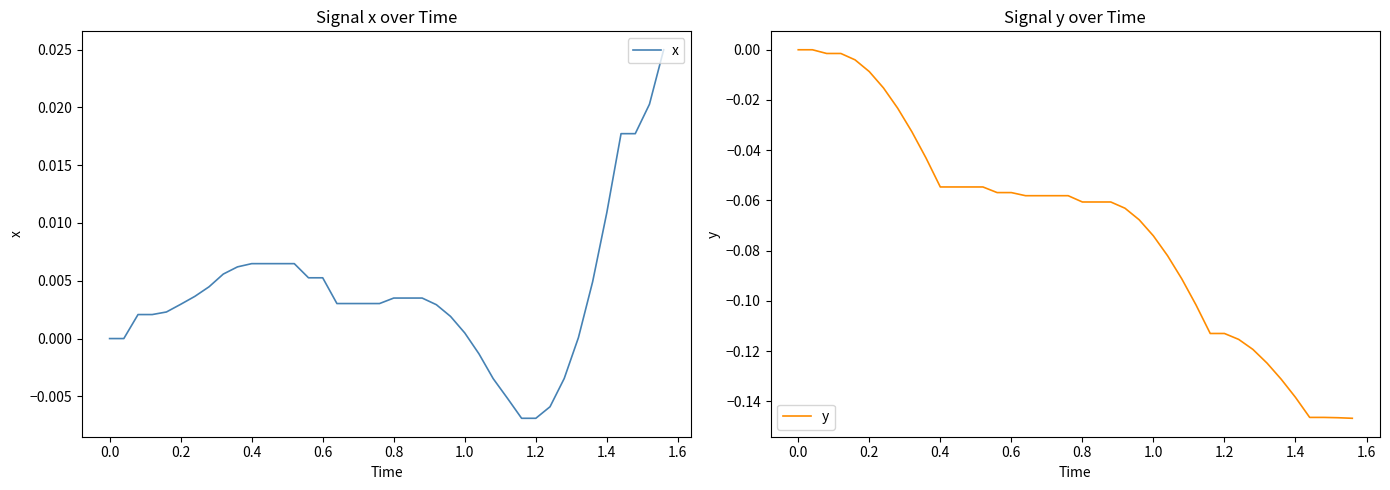

What are all the series names shown in the legend?

x, y